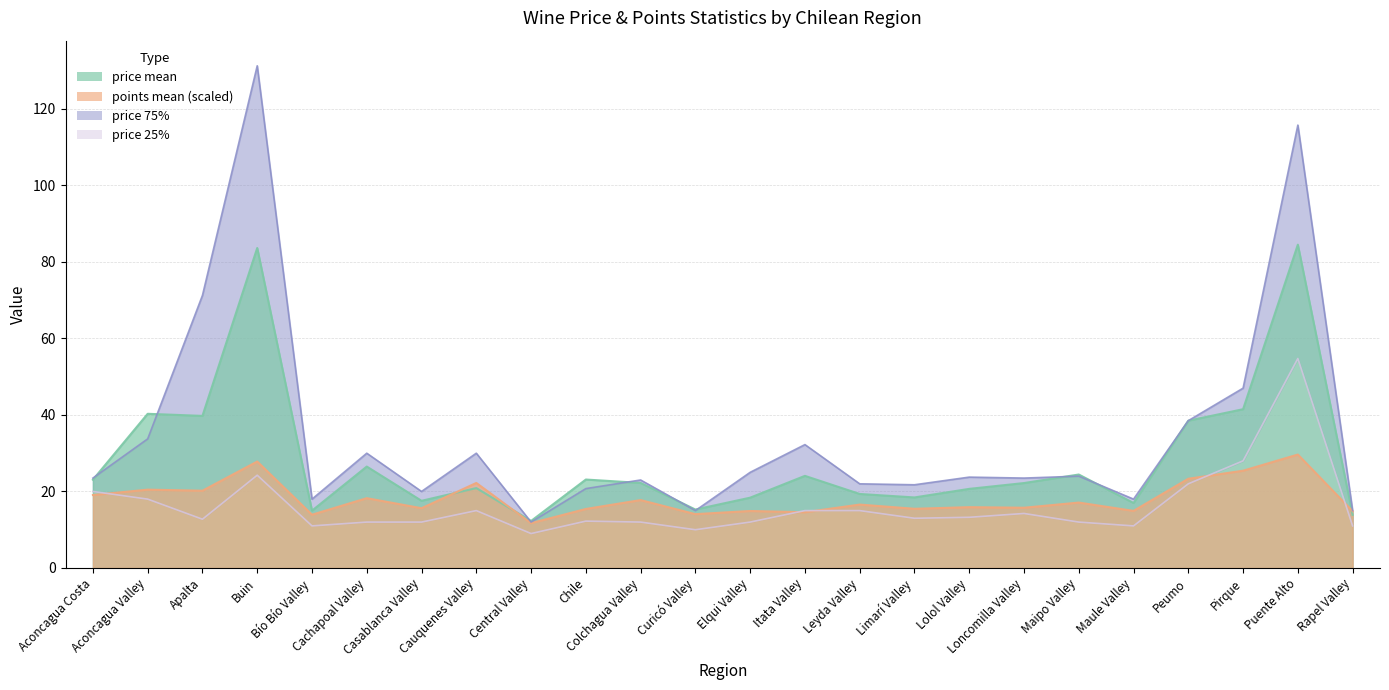

Reading left to right, what are all the values shown in this chart?

price mean: Aconcagua Costa=23.1	Aconcagua Valley=40.3	Apalta=39.8	Buin=83.6	Bío Bío Valley=15.0	Cachapoal Valley=26.5	Casablanca Valley=17.6	Cauquenes Valley=20.9	Central Valley=12.3	Chile=23.1	Colchagua Valley=22.2	Curicó Valley=15.3	Elqui Valley=18.4	Itata Valley=24.1	Leyda Valley=19.4	Limarí Valley=18.4	Lolol Valley=20.7	Loncomilla Valley=22.2	Maipo Valley=24.4	Maule Valley=17.0	Peumo=38.5	Pirque=41.5	Puente Alto=84.5	Rapel Valley=13.9
points mean: Aconcagua Costa=19.1	Aconcagua Valley=20.5	Apalta=20.2	Buin=27.8	Bío Bío Valley=13.9	Cachapoal Valley=18.2	Casablanca Valley=15.6	Cauquenes Valley=22.2	Central Valley=11.7	Chile=15.4	Colchagua Valley=17.7	Curicó Valley=14.1	Elqui Valley=14.9	Itata Valley=14.6	Leyda Valley=16.6	Limarí Valley=15.5	Lolol Valley=15.9	Loncomilla Valley=15.7	Maipo Valley=17.1	Maule Valley=14.9	Peumo=23.3	Pirque=25.4	Puente Alto=29.6	Rapel Valley=14.8
price 75%: Aconcagua Costa=23.5	Aconcagua Valley=33.8	Apalta=71.2	Buin=131.2	Bío Bío Valley=18.0	Cachapoal Valley=30.0	Casablanca Valley=20.0	Cauquenes Valley=30.0	Central Valley=12.0	Chile=20.8	Colchagua Valley=23.0	Curicó Valley=15.0	Elqui Valley=25.0	Itata Valley=32.2	Leyda Valley=22.0	Limarí Valley=21.8	Lolol Valley=23.8	Loncomilla Valley=23.5	Maipo Valley=24.0	Maule Valley=18.0	Peumo=38.5	Pirque=47.0	Puente Alto=115.8	Rapel Valley=15.0
price 25%: Aconcagua Costa=20.0	Aconcagua Valley=18.0	Apalta=12.8	Buin=24.2	Bío Bío Valley=11.0	Cachapoal Valley=12.0	Casablanca Valley=12.0	Cauquenes Valley=15.0	Central Valley=9.0	Chile=12.2	Colchagua Valley=12.0	Curicó Valley=10.0	Elqui Valley=12.0	Itata Valley=15.0	Leyda Valley=15.0	Limarí Valley=13.0	Lolol Valley=13.2	Loncomilla Valley=14.2	Maipo Valley=12.0	Maule Valley=11.0	Peumo=22.0	Pirque=28.0	Puente Alto=54.8	Rapel Valley=11.0